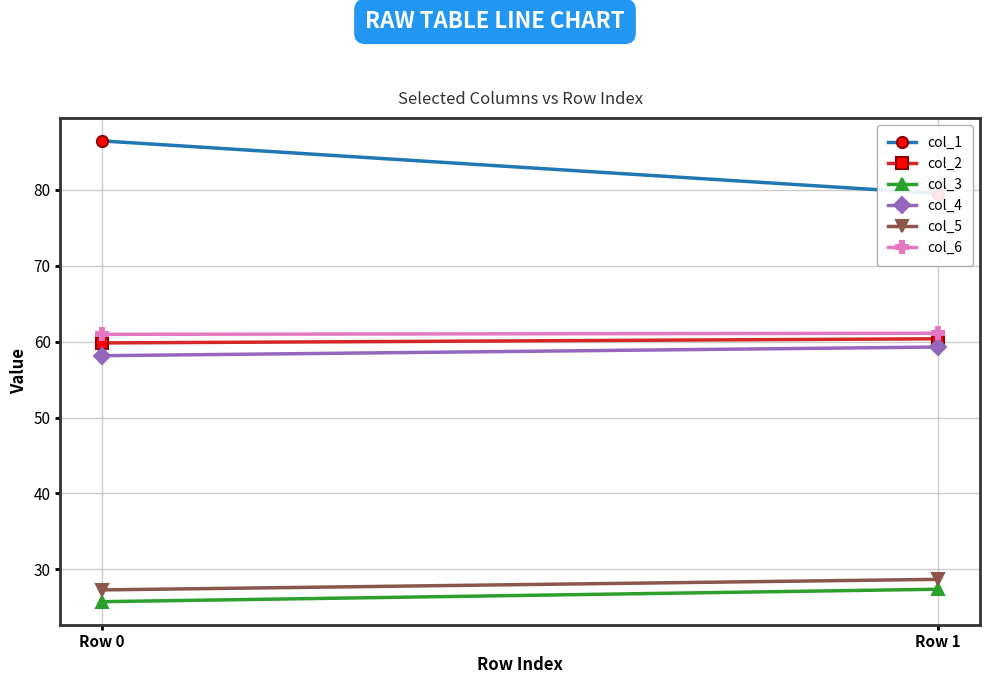

Rank the categories by col_4 value from lowest to highest.

Row 0, Row 1